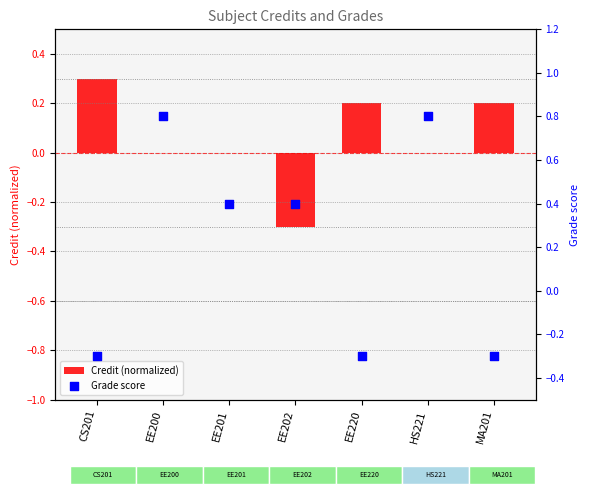

What are all the series names shown in the legend?

Credit (normalized), Grade score